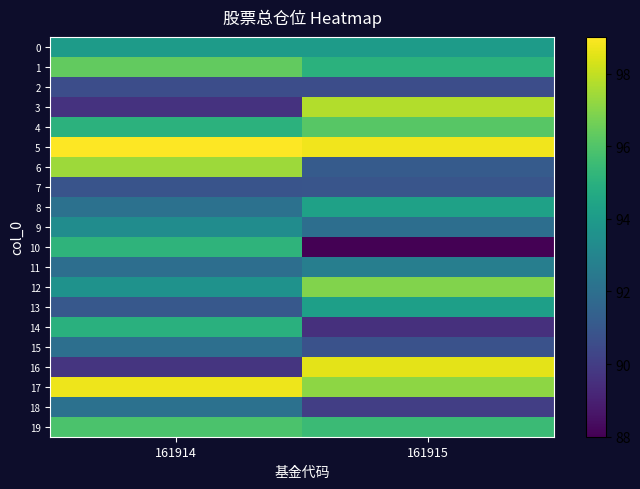

What is the total value across all series at 161914?

1873.6